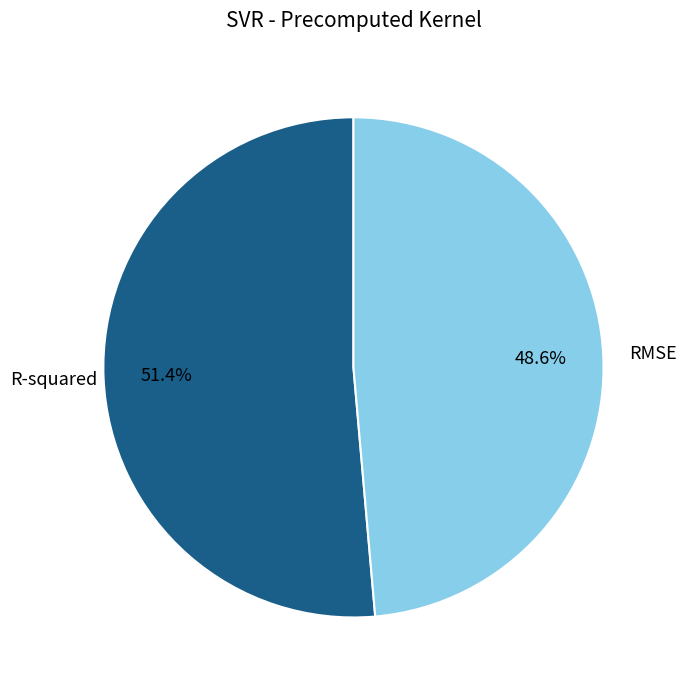

The RMSE slice represents 49% of the pie. True or false?

True